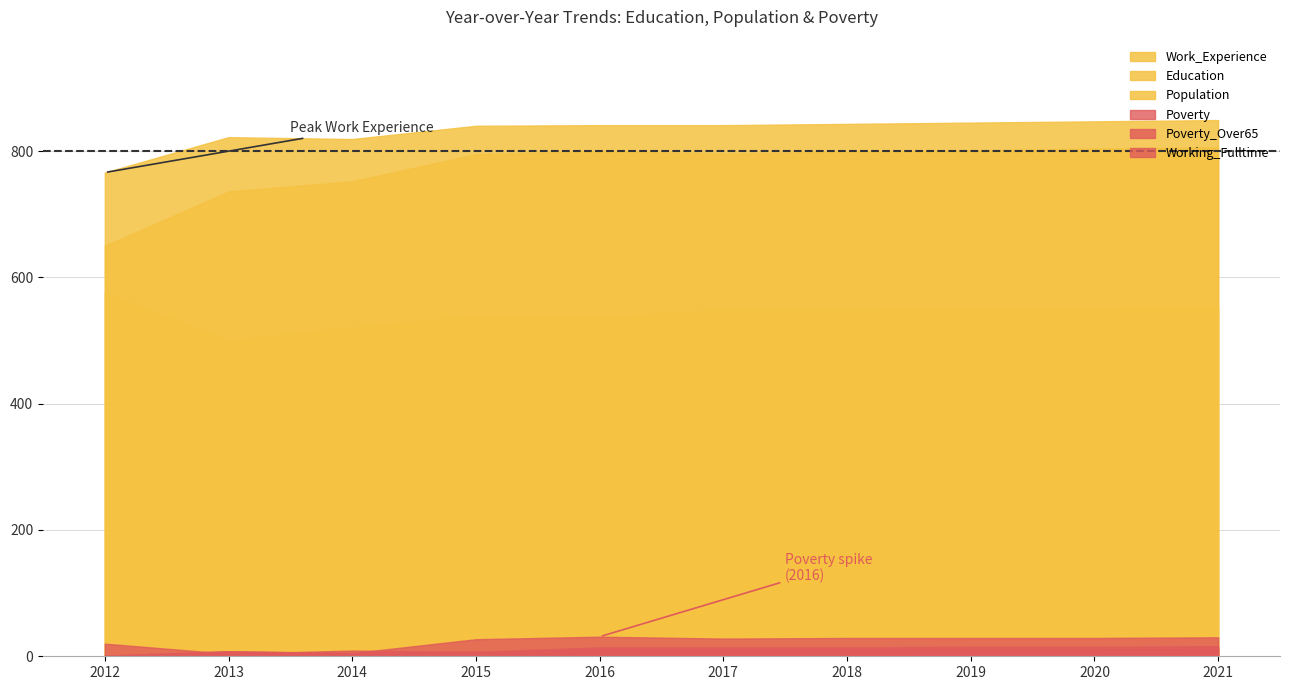

What is the value of the Poverty_Over65 point at the 2nd from the left?

8